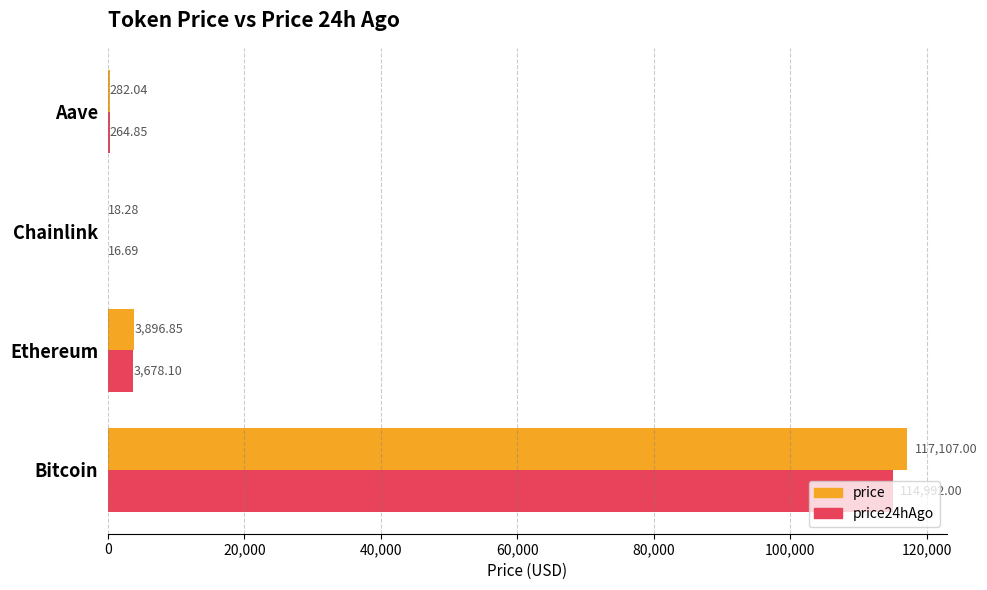

Is the value of price24hAgo at Chainlink greater than the value of price at Chainlink?

No